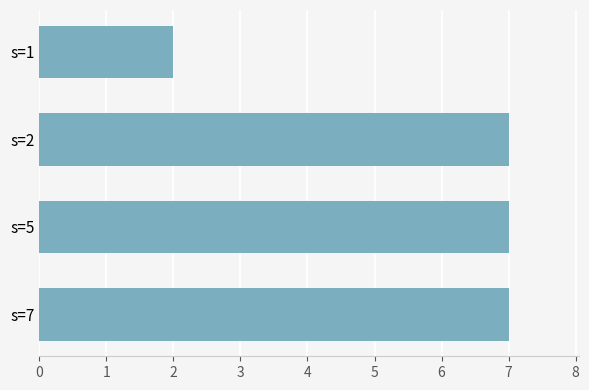

What is the value of the 3rd bar from the top?

7